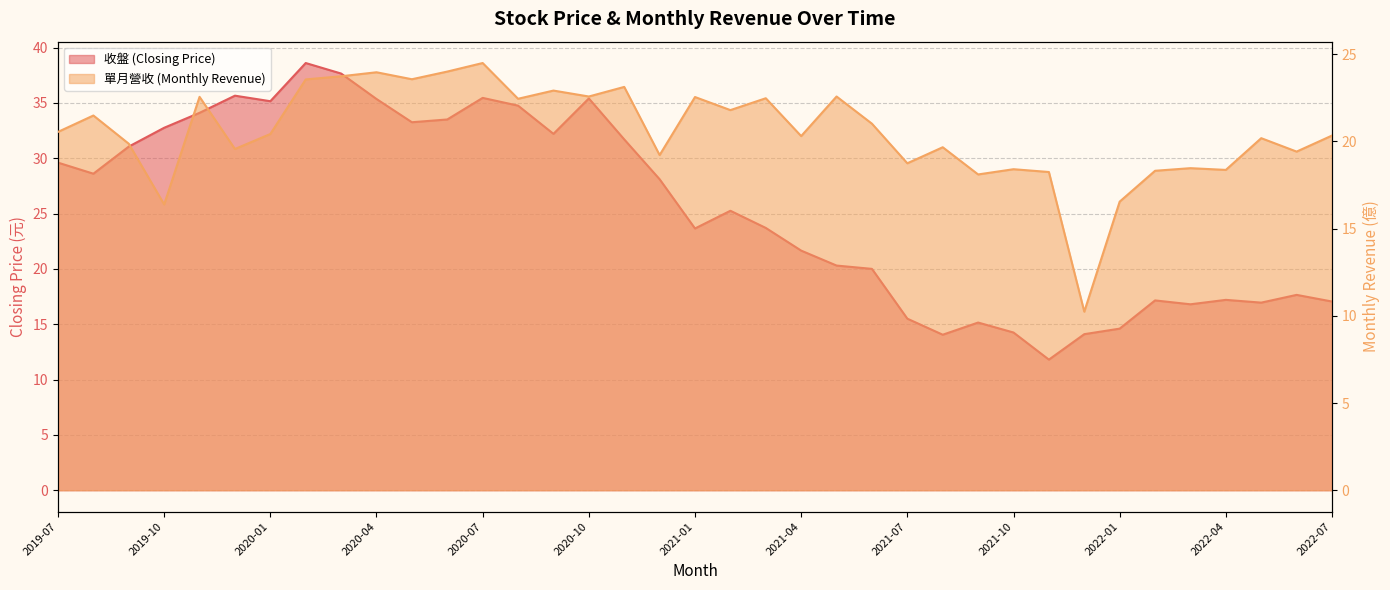

Between 2022-06 and 2022-02, which is larger?

2022-06